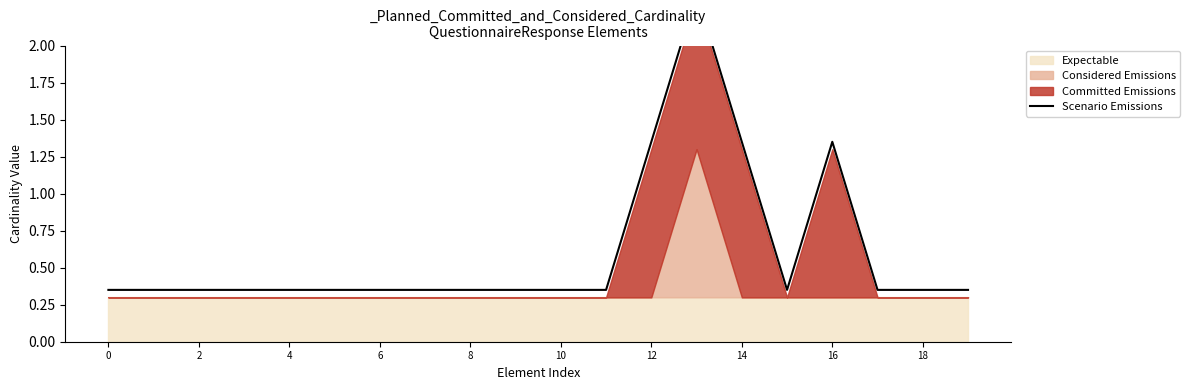

What is the value of the 3rd point from the left?

0.3